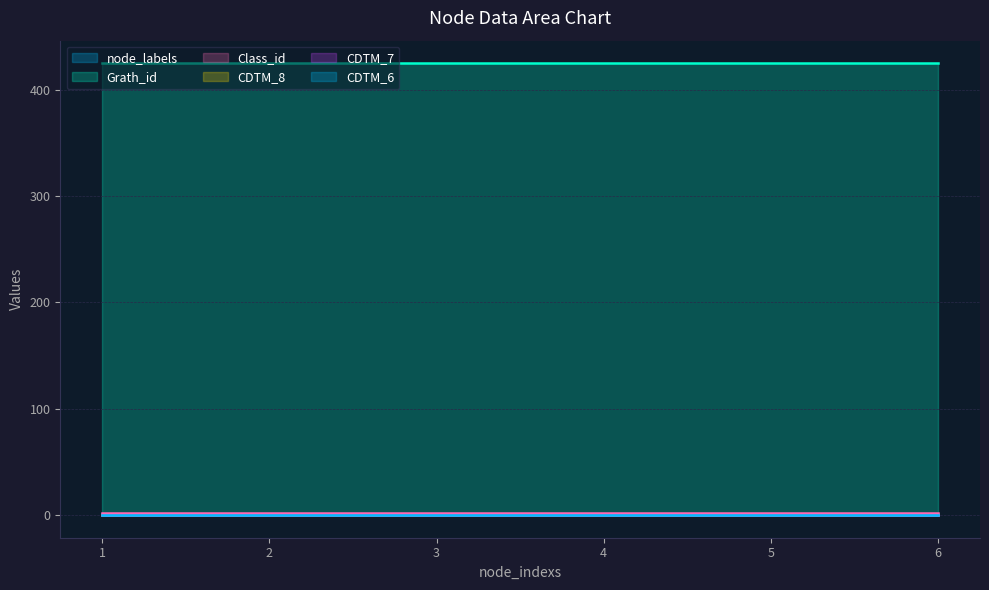

What is the average value of the Class_id series?

2